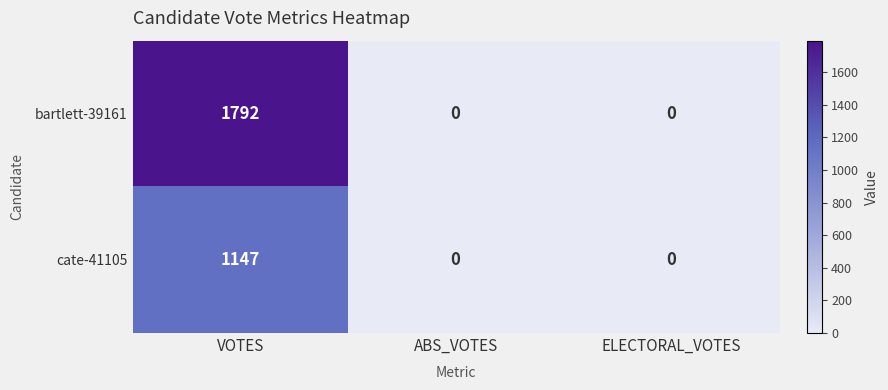

How many distinct data groups are displayed?

2